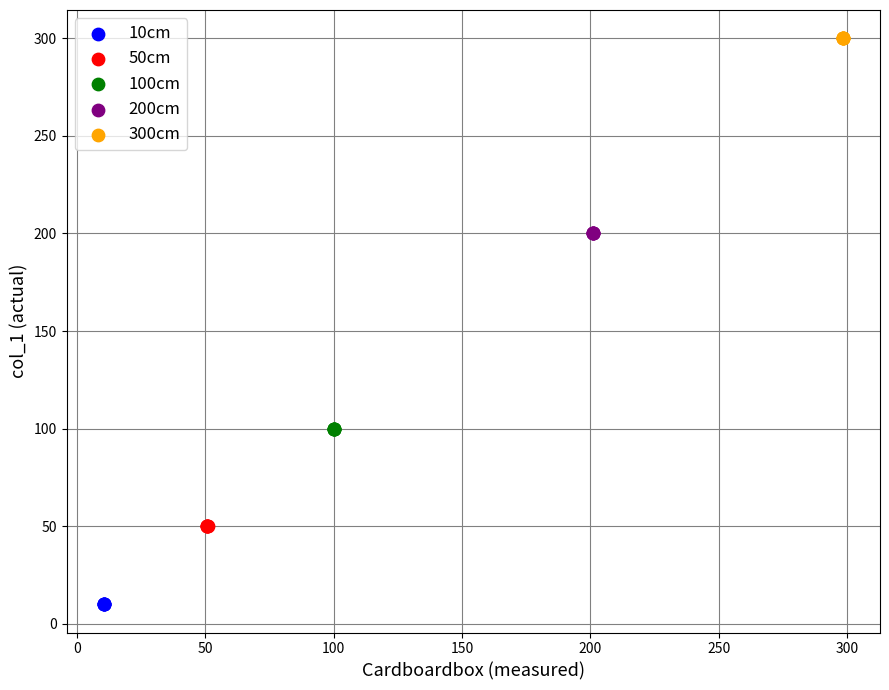

Which series reaches the maximum Y coordinate?

300cm